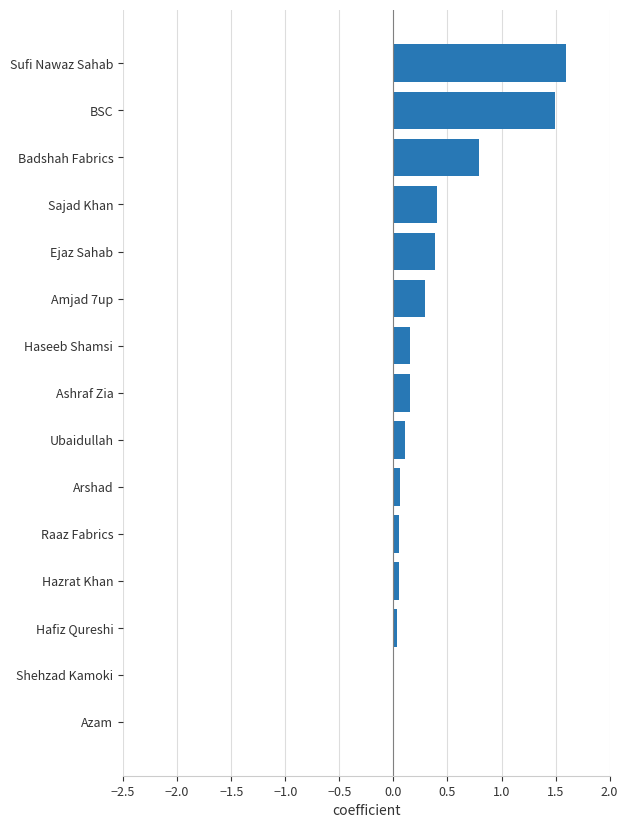

Does the chart contain stacked bars?

No